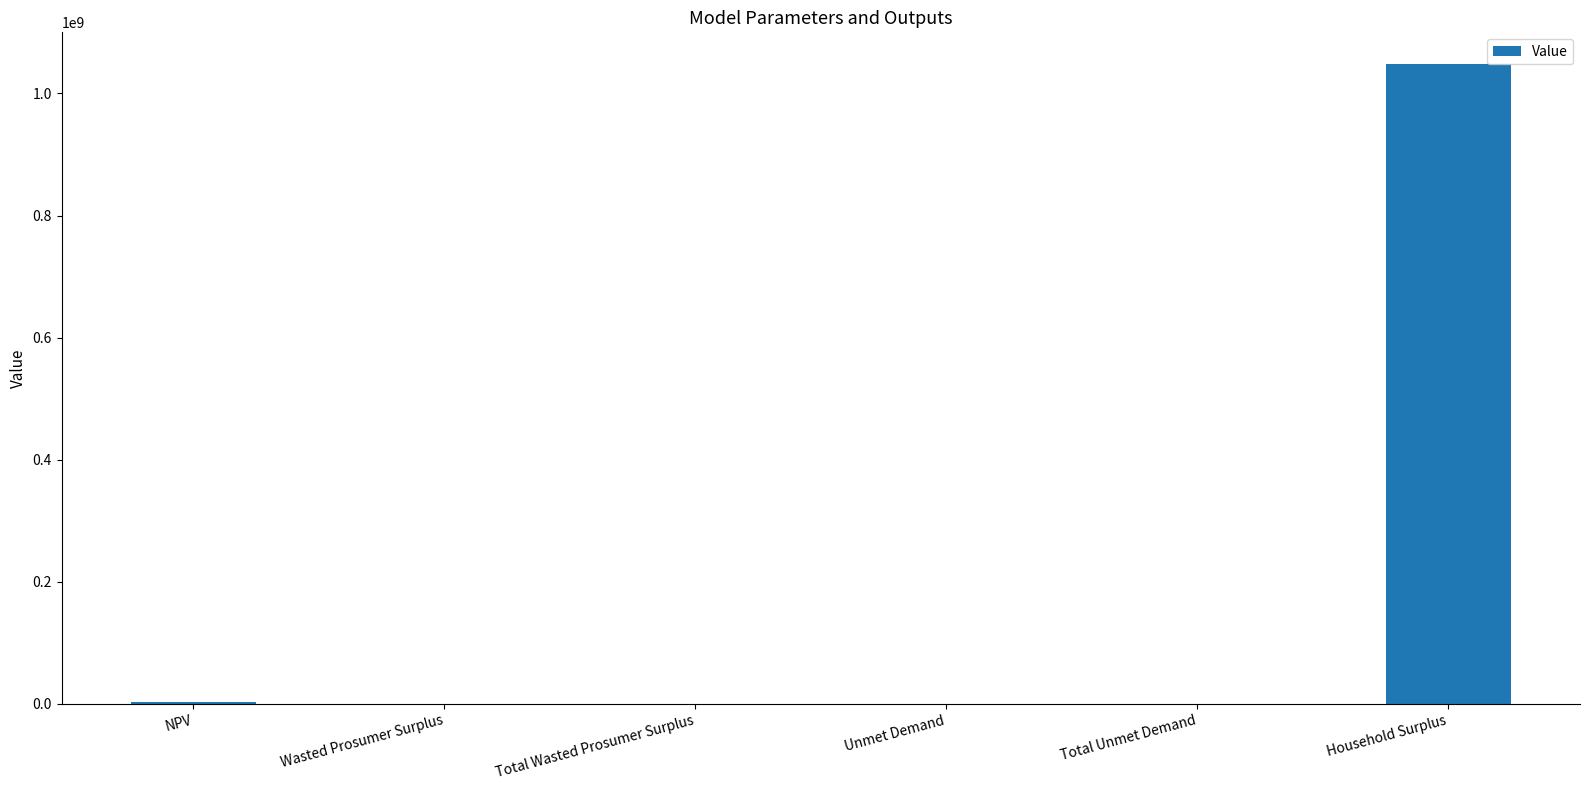

At which category does the chart reach its peak across all series?

Household Surplus